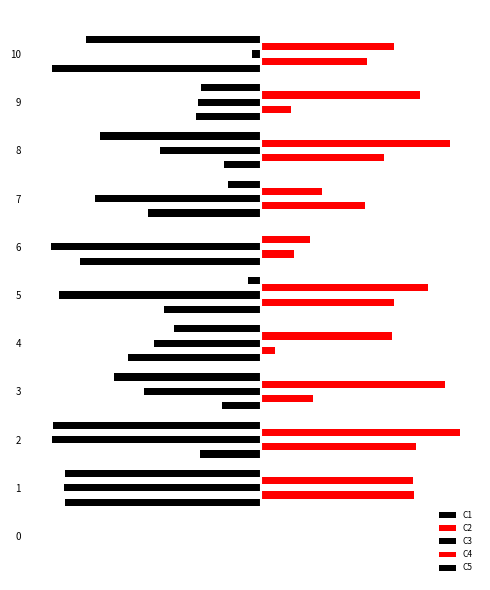

What is the value of the C2 bar at the 5th from the left?

0.1